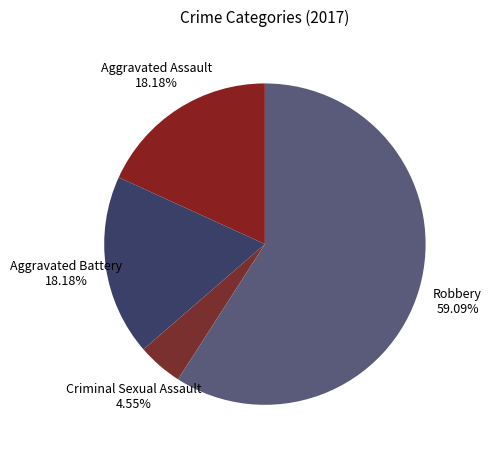

How many slices are in this pie chart?

4